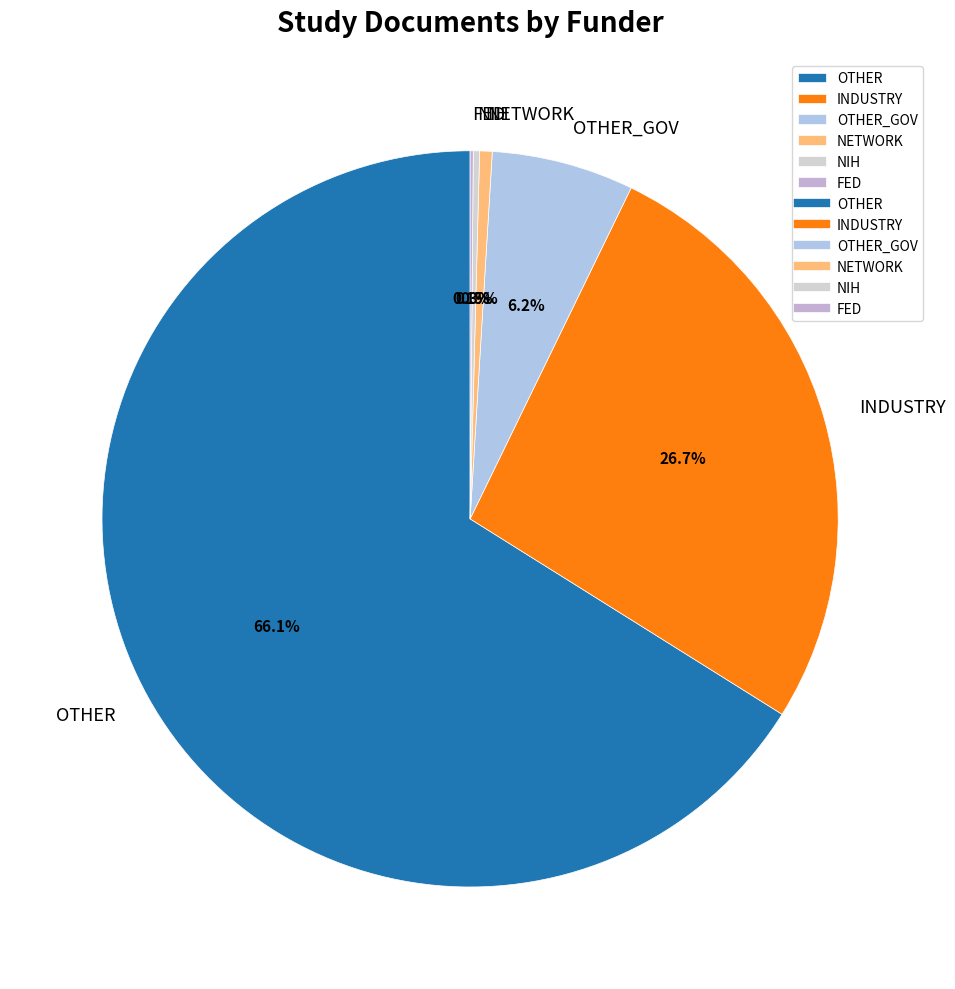

Combined, do NETWORK and OTHER_GOV account for over 50%?

No